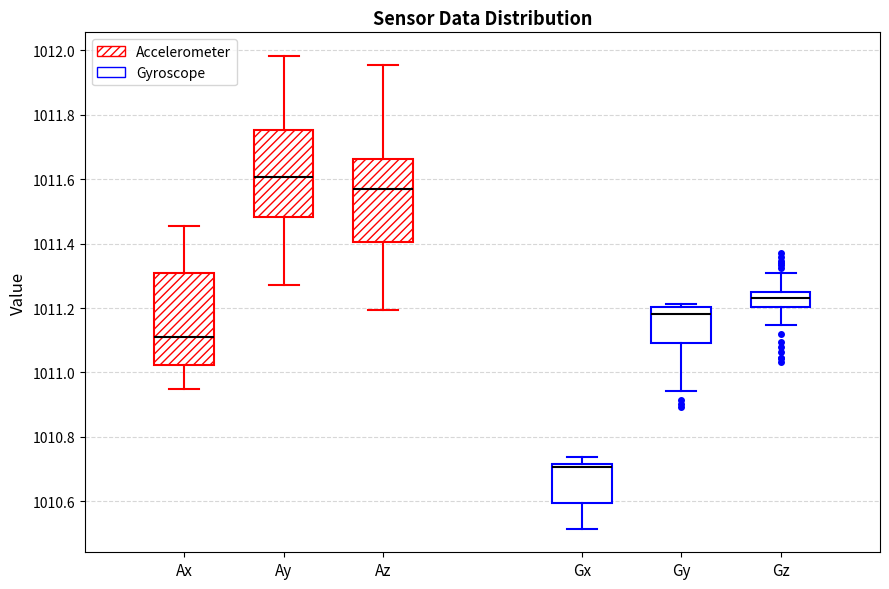

Where does the upper whisker of the box for Gx end on the y-axis? The values are not printed on the chart, so give them approximately, as read against the axis.

1010.74